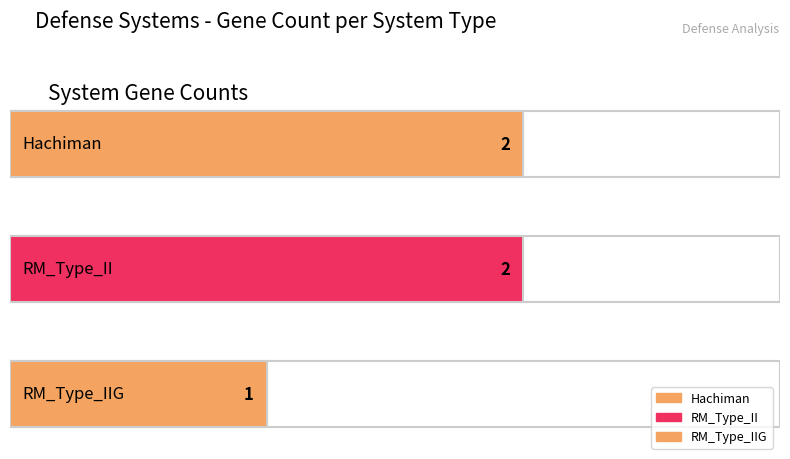

Are the bars horizontal?

Yes